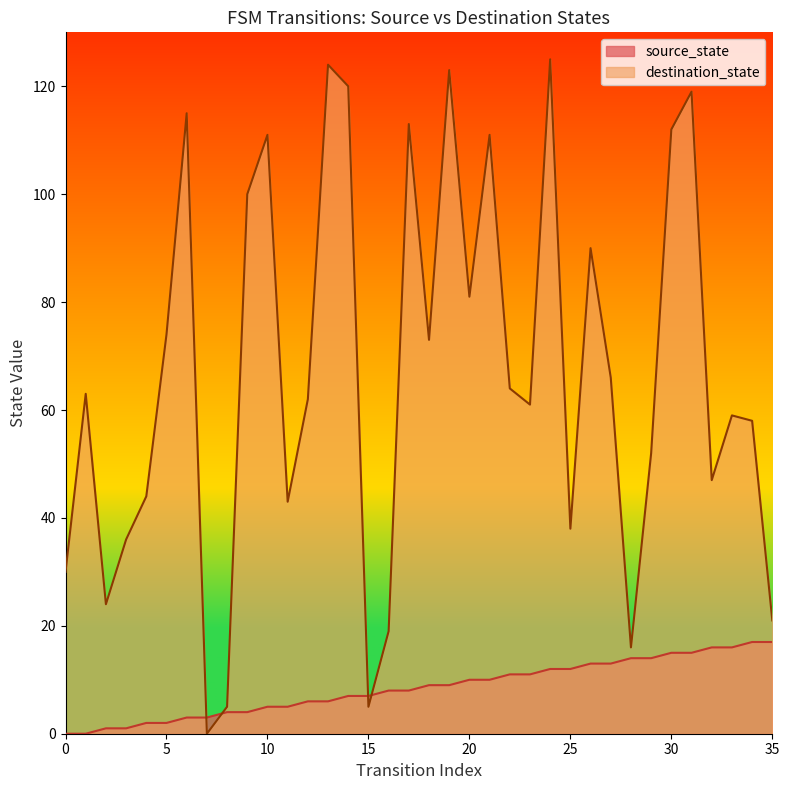

At how many categories does at least one series exceed 105?

10